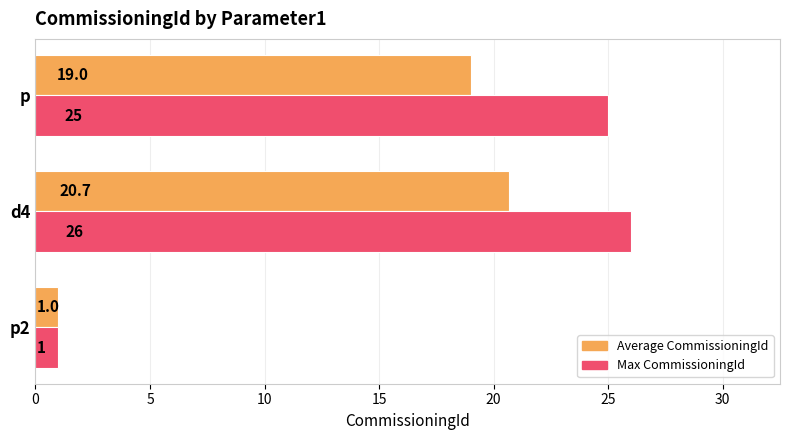

What is the approximate value of Max CommissioningId at p?

25.0